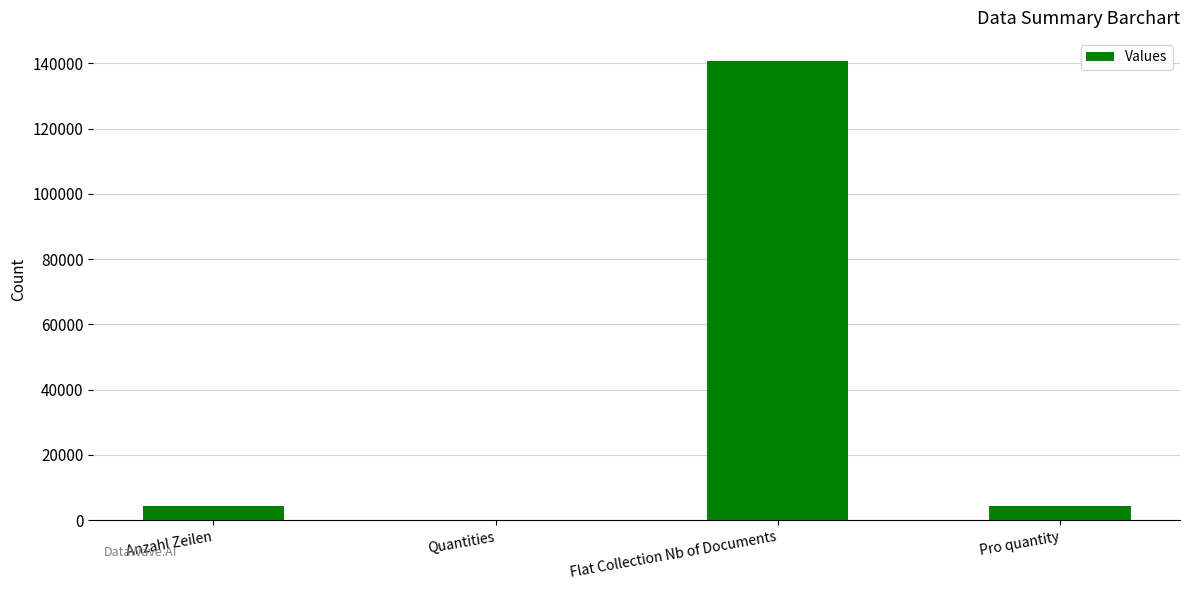

Which label corresponds to the largest value in the chart?

Flat Collection Nb of Documents